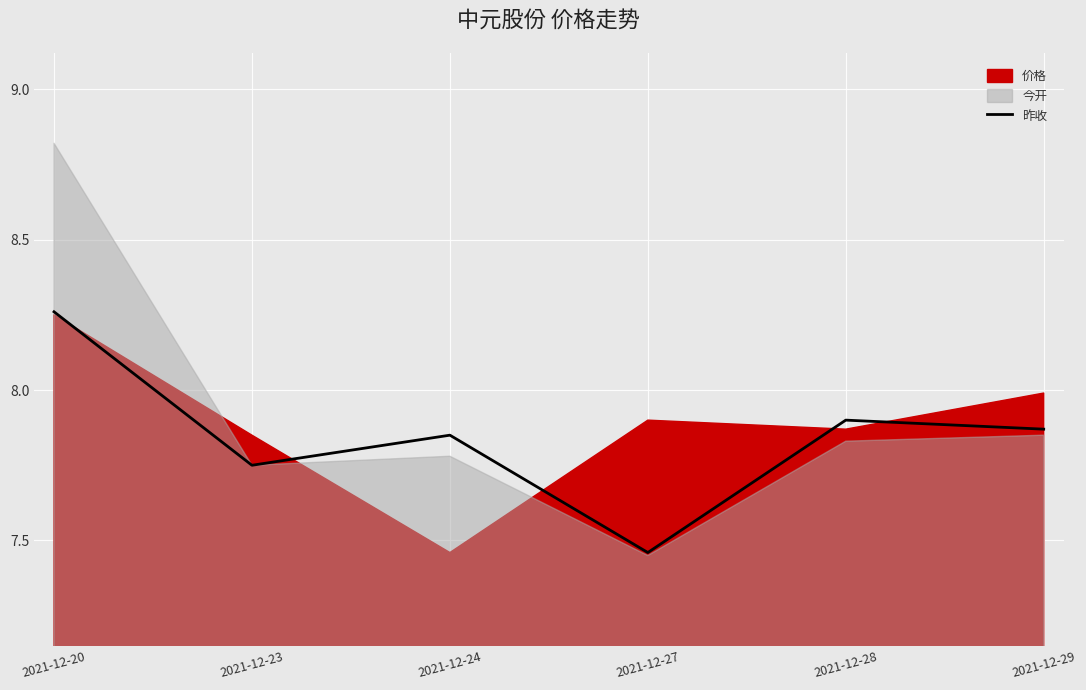

True or false: the data has more than 0 interior local peaks.

True